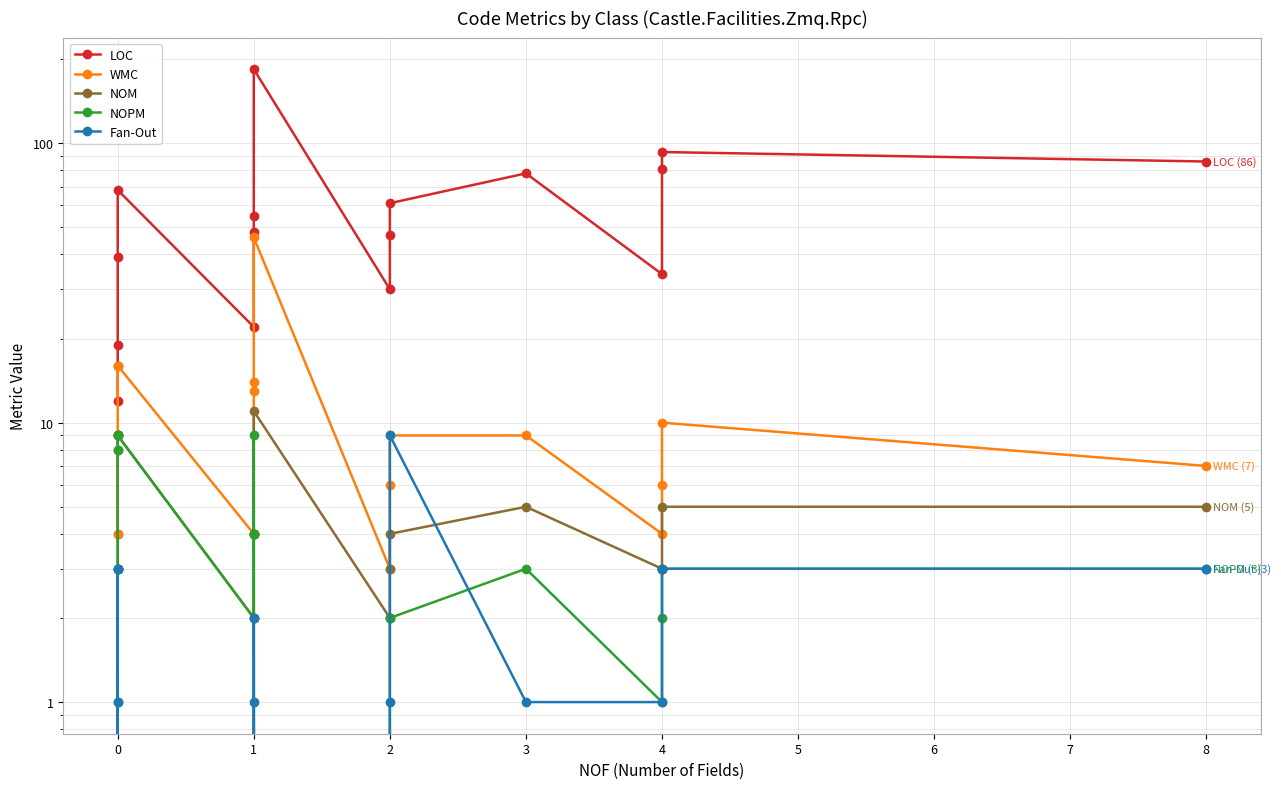

Which has a higher value, 1 or 1?

1